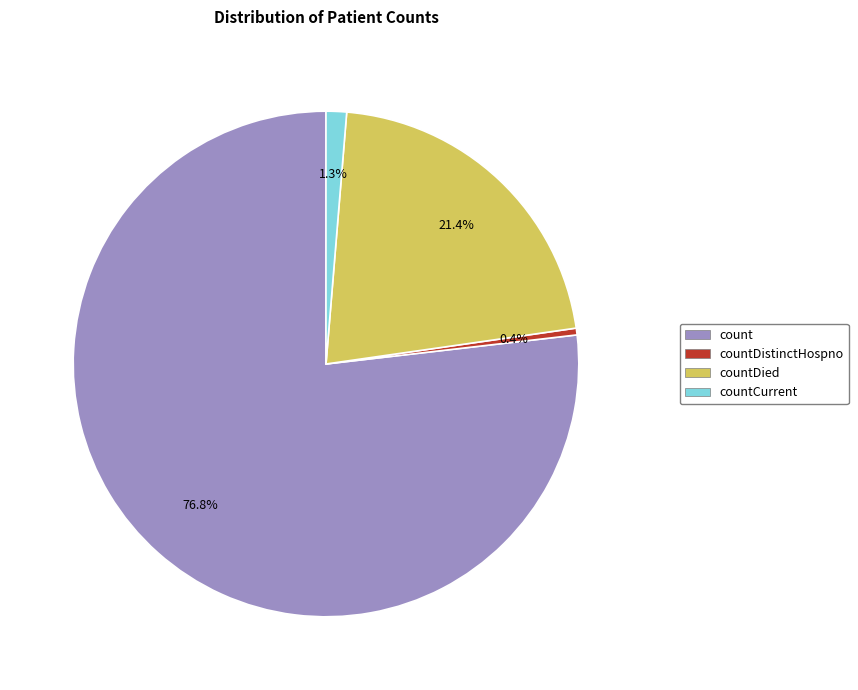

Does any single category account for the majority?

Yes